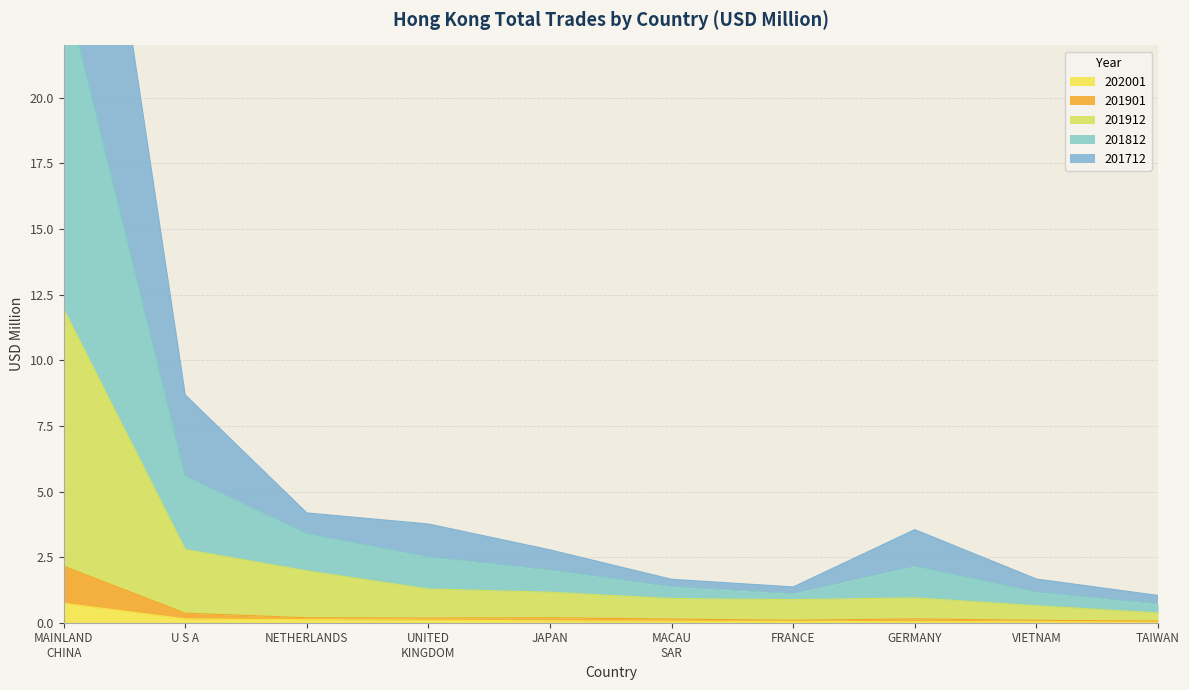

Which category has the lowest value in the 201712 series?

TAIWAN